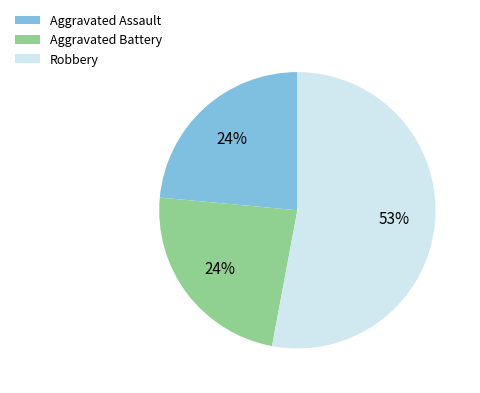

True or false: Robbery accounts for 64% of the total.

False